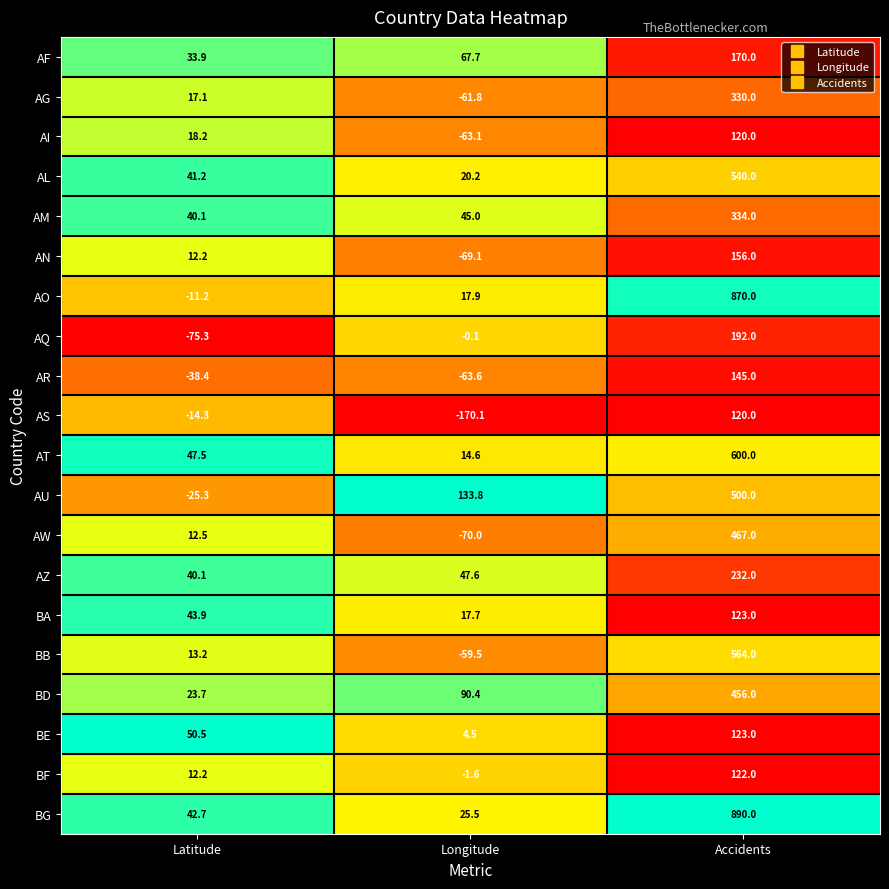

At which label does AO first exceed 17?

Longitude